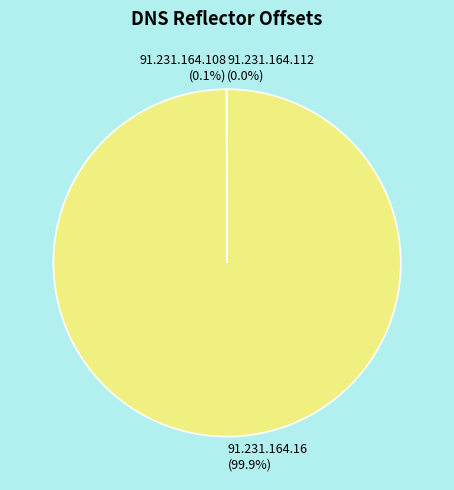

What is the majority slice?

91.231.164.16